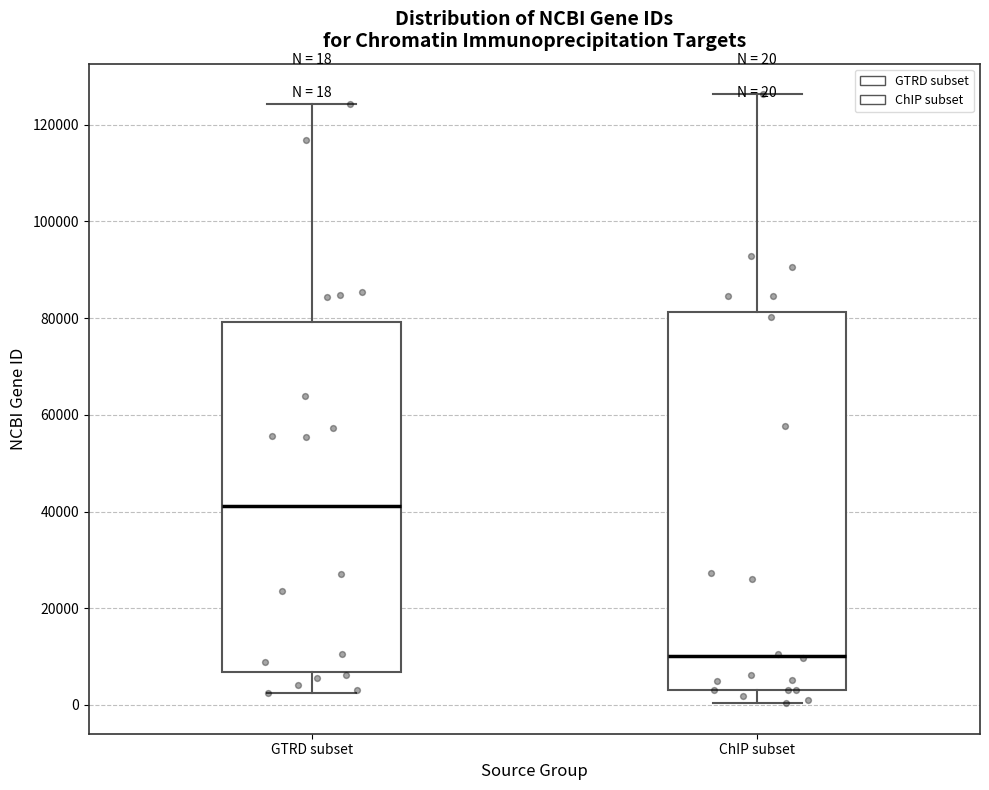

Comparing the boxes themselves (not the whiskers), which one is the tallest?

ChIP subset